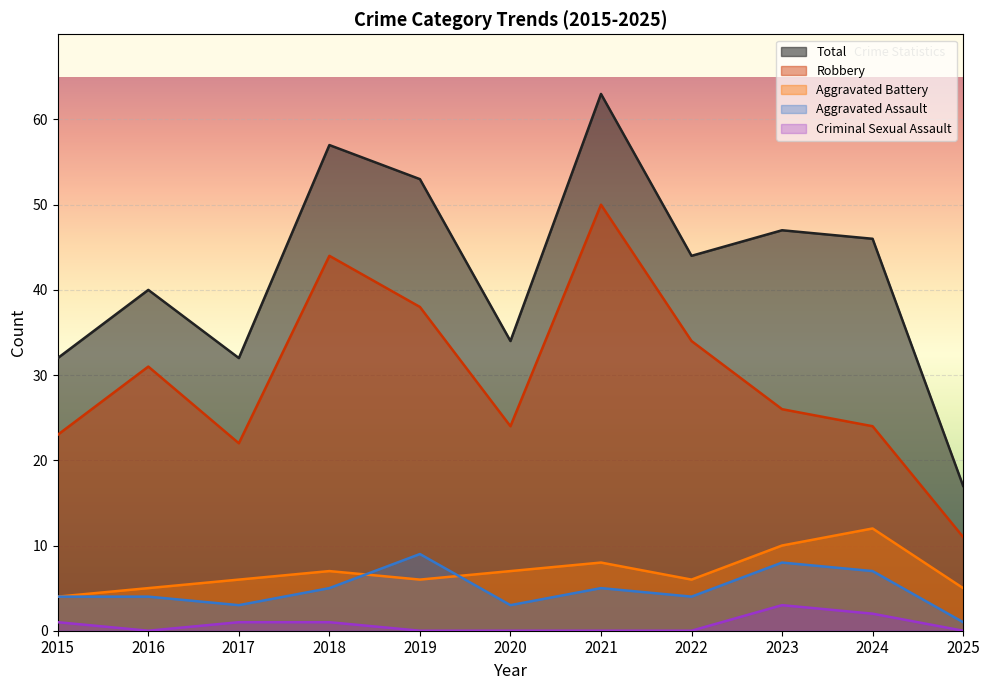

What are all the series names shown in the legend?

Total, Robbery, Aggravated Battery, Aggravated Assault, Criminal Sexual Assault